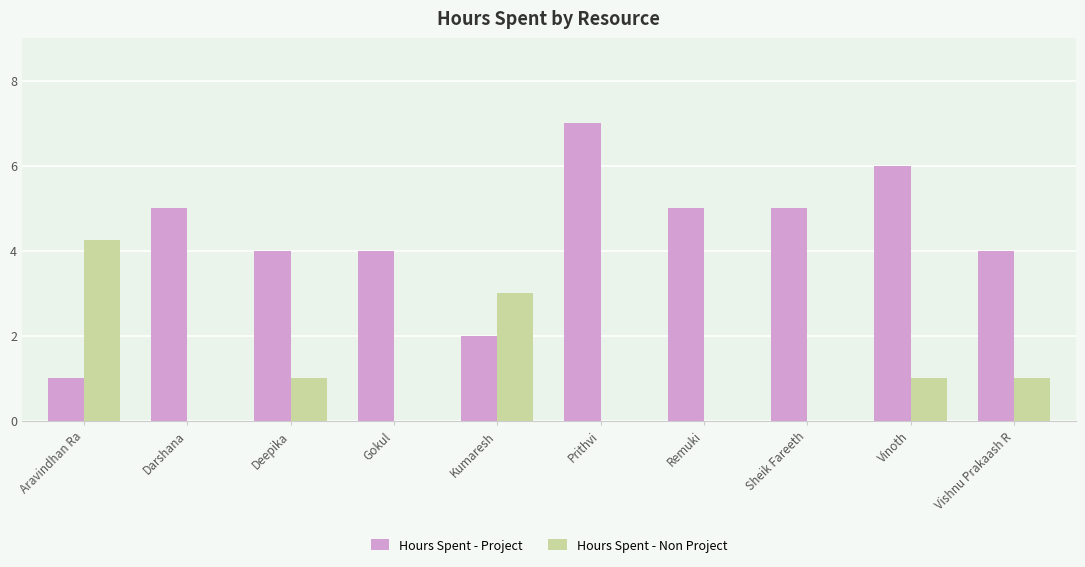

Between Deepika and Gokul, which series saw the biggest shift?

Hours Spent - Non Project